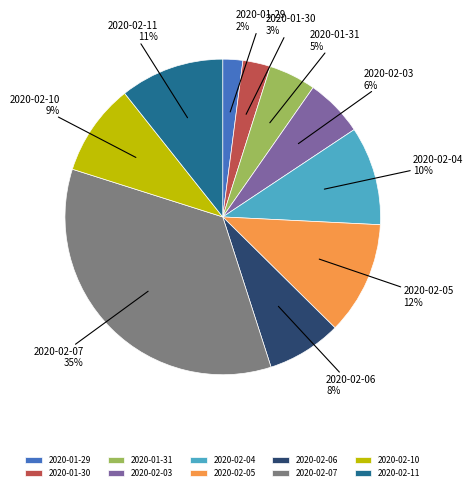

What is the smallest slice in the pie chart?

2020-01-29